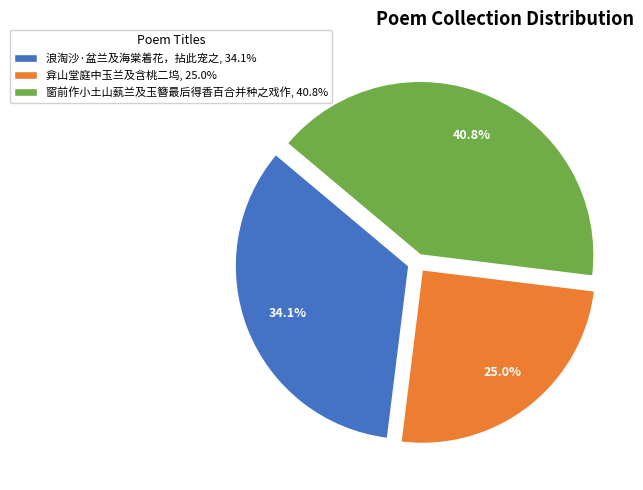

What is the total percentage of 弇山堂庭中玉兰及含桃二坞 and 浪淘沙·盆兰及海棠着花，拈此宠之?

59.2%